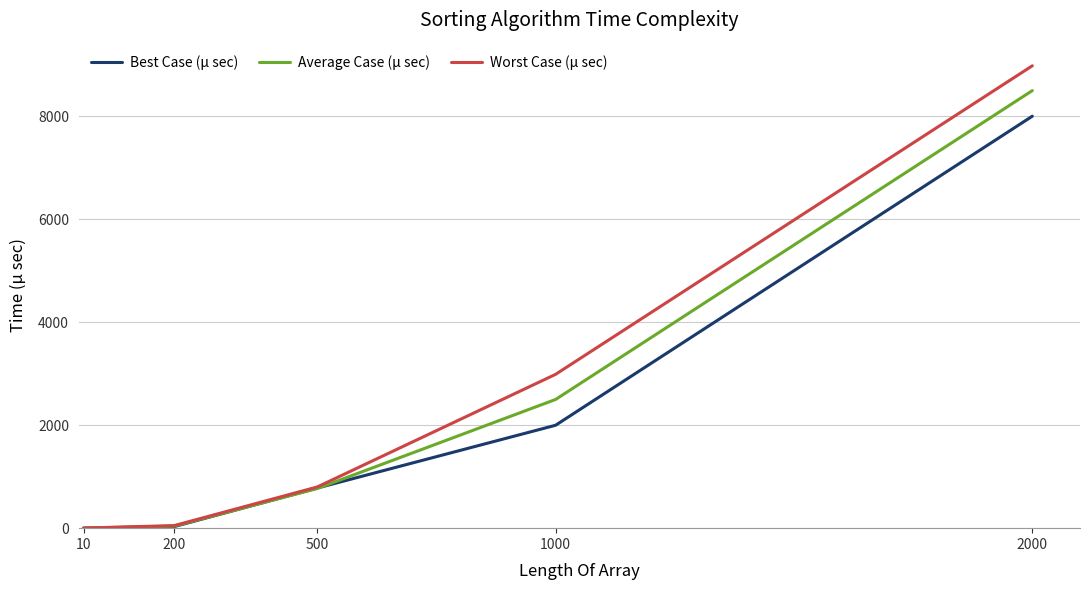

True or false: Best Case (μ sec) has more than 0 points higher than both neighbors.

False